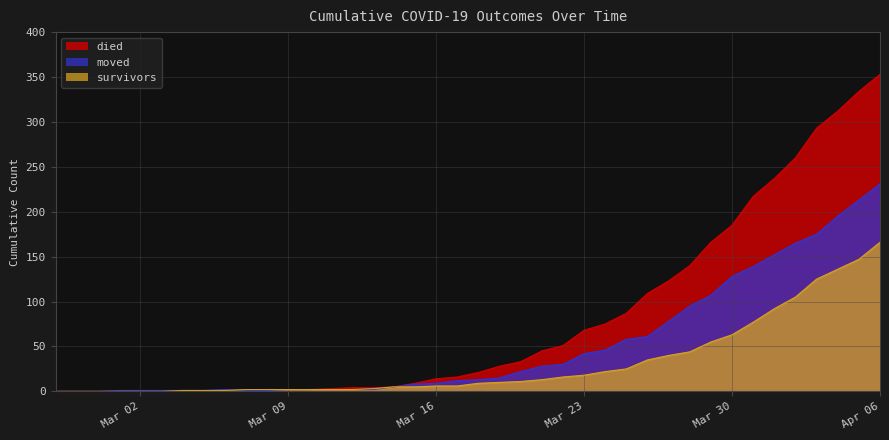

What are all the series names shown in the legend?

died, moved, survivors